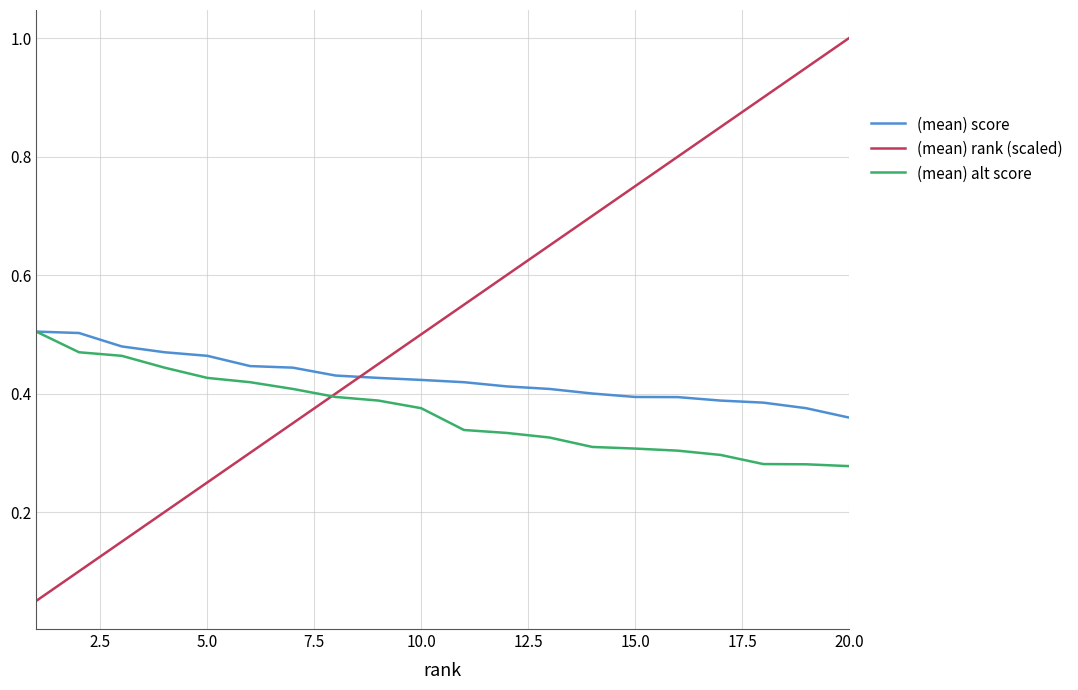

Count the (mean) score values in the range 0 to 1.

20